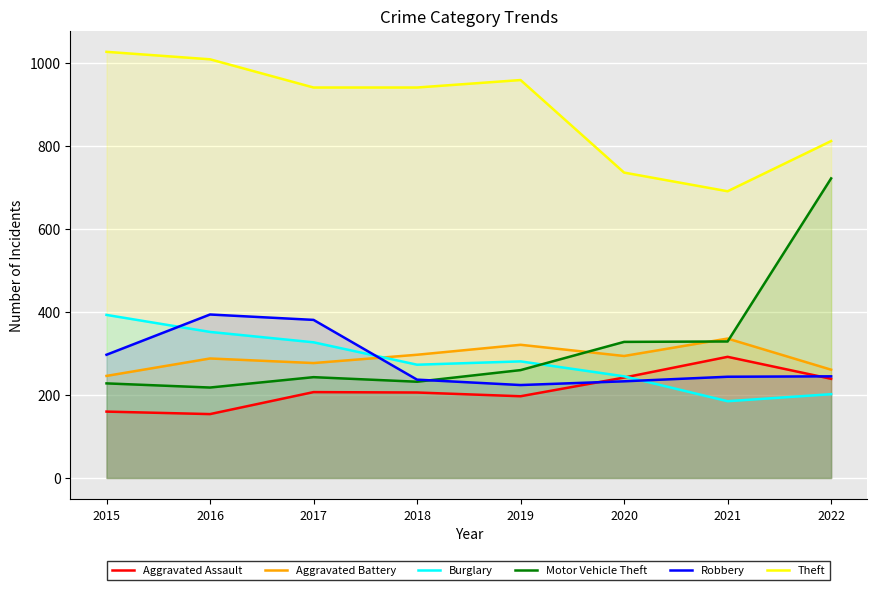

Between which two adjacent categories do Motor Vehicle Theft and Burglary first intersect?

2019 and 2020